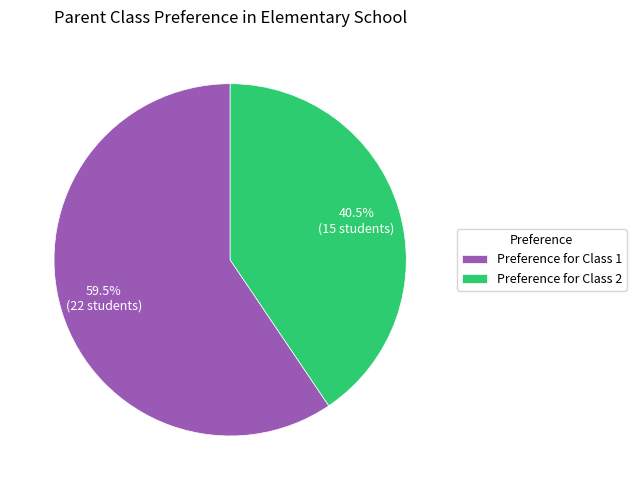

To the nearest percent, what is the average slice percentage?

50%